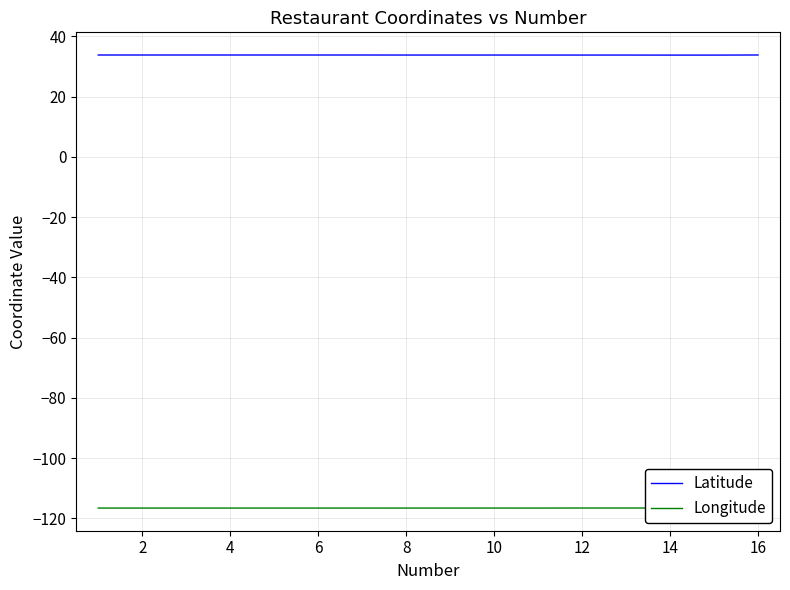

Where is the first local minimum for Latitude?

10